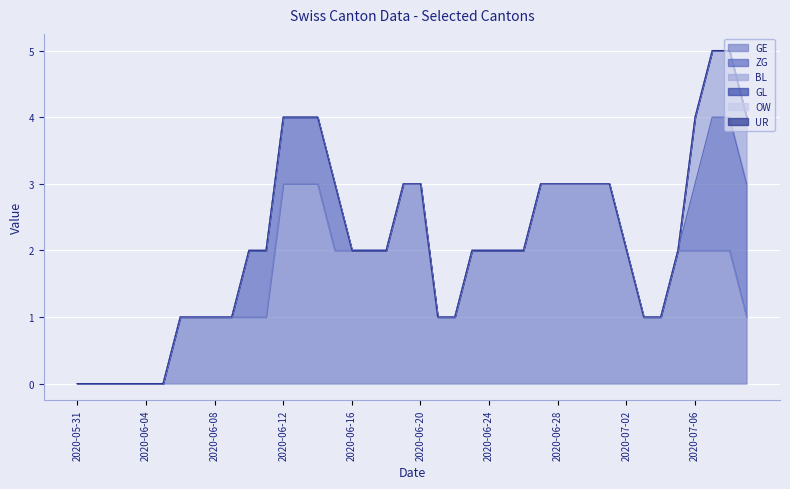

What is the label of the 8th point from the left?

2020-06-07